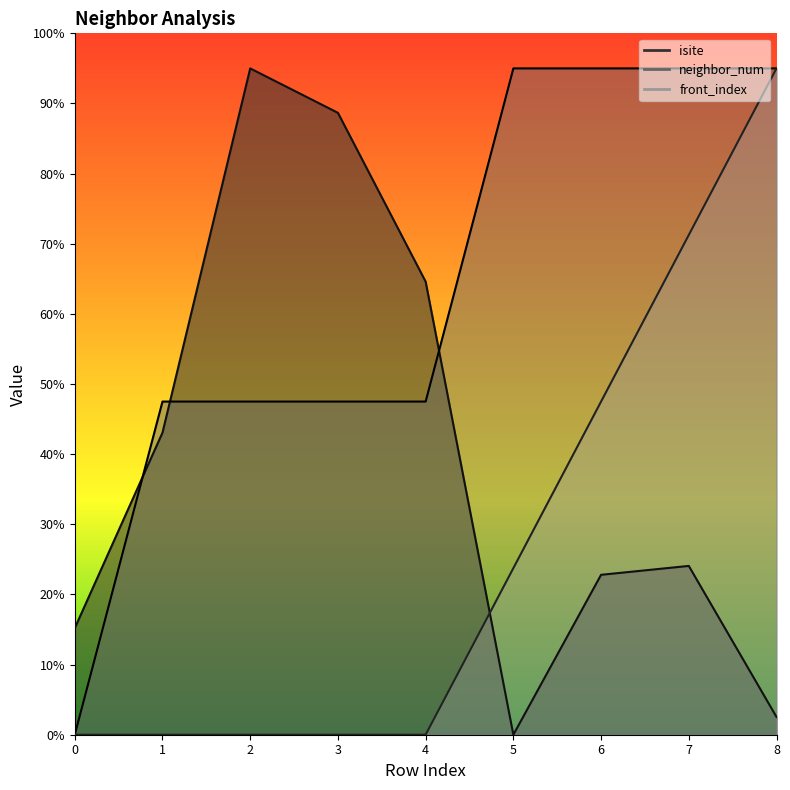

What is the sum of the front_index values at 1 and 5?

23.8